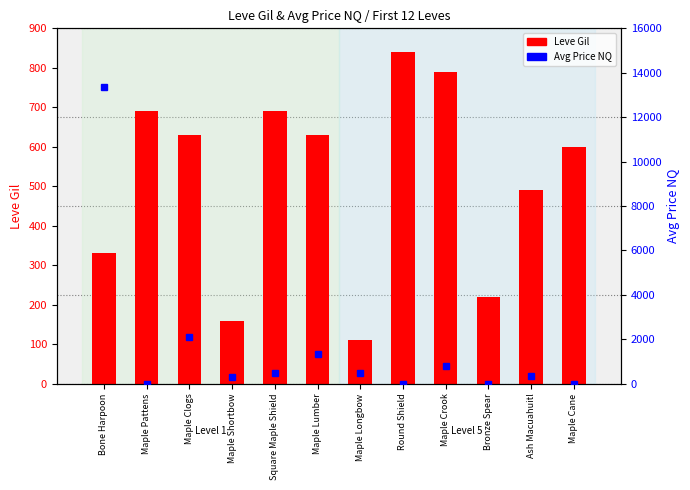

What position from the left is Square Maple Shield?

5